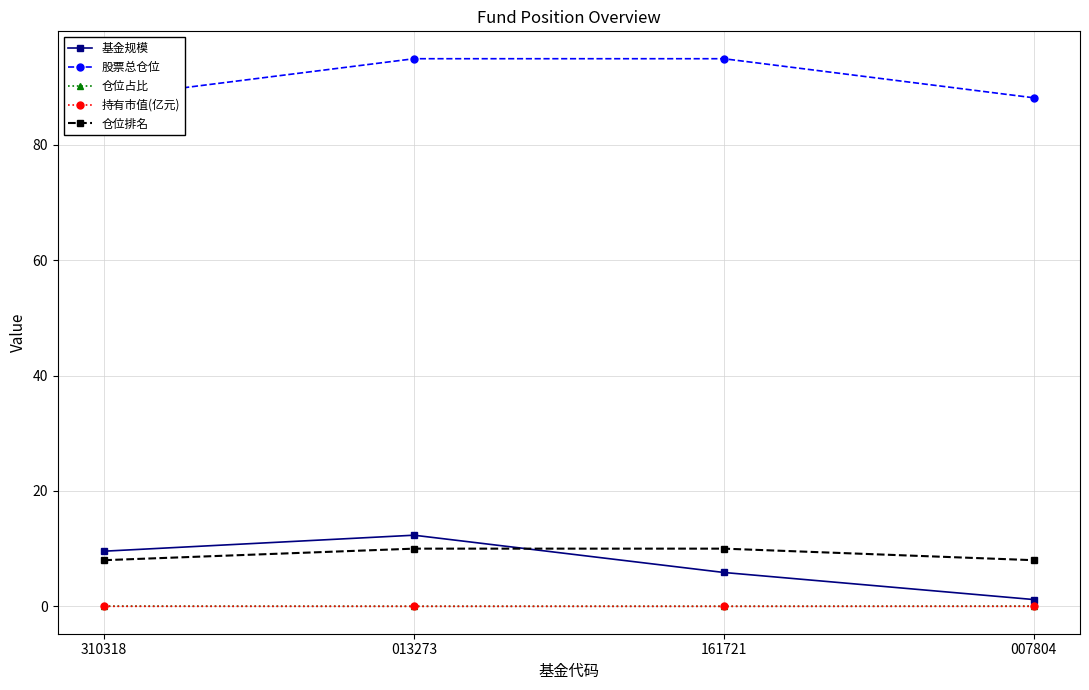

True or false: 基金规模 and 持有市值(亿元) cross at least once.

False